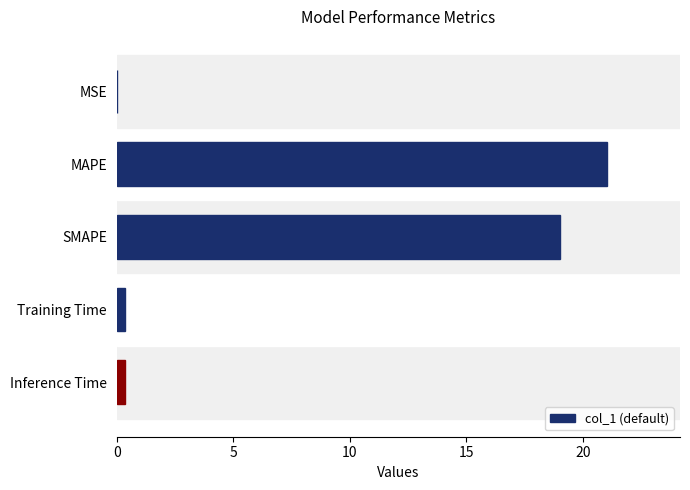

Are the bars grouped side by side (vs. stacked)?

No